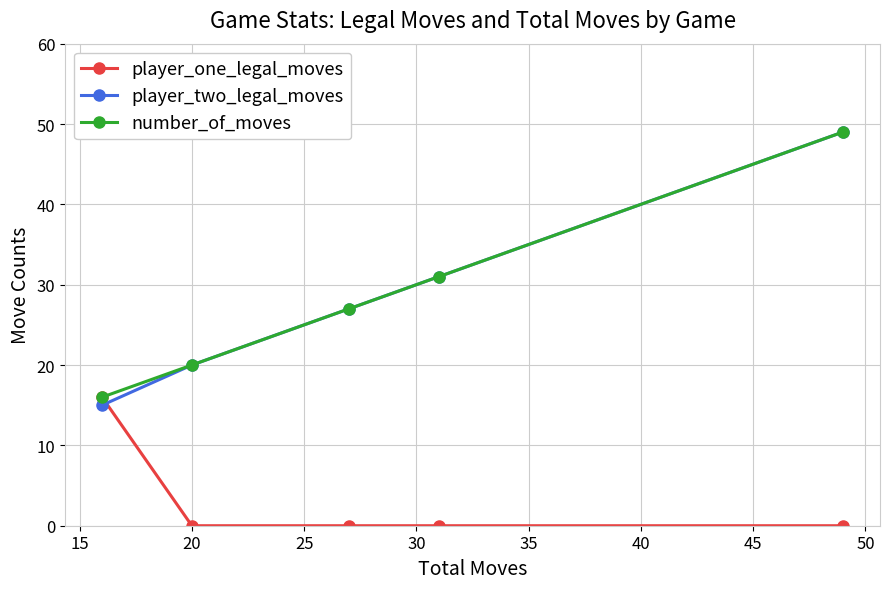

How many lines are shown in the chart?

3